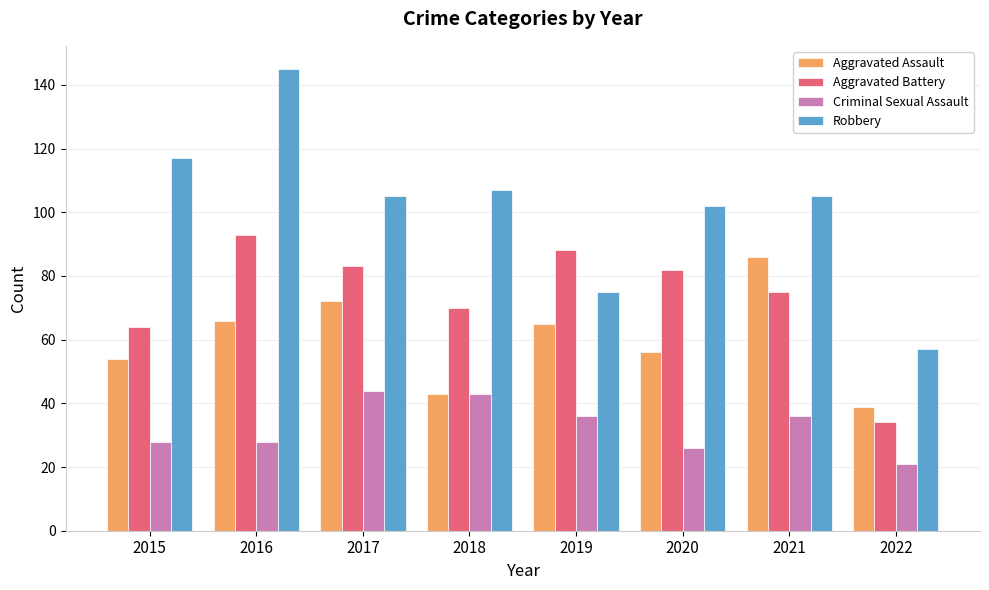

Which series changed the most between 2017 and 2021?

Aggravated Assault